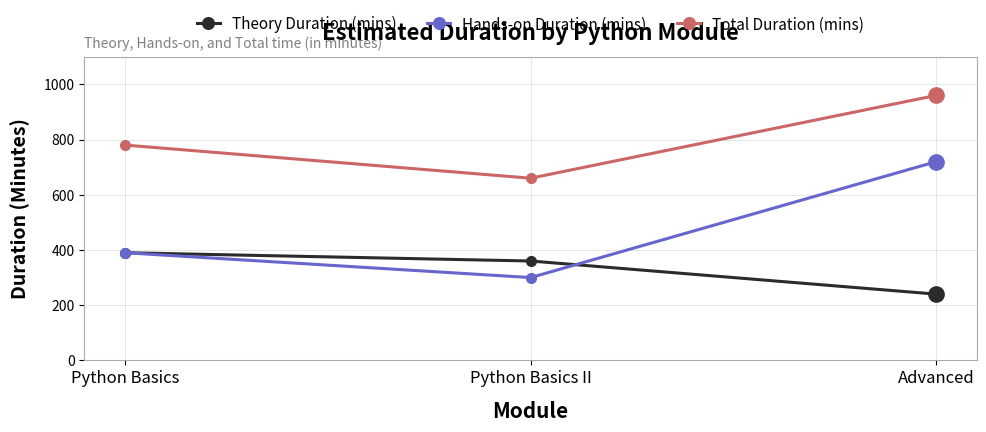

Reading left to right, what are all the values shown in this chart?

Theory Duration (mins): 390	360	240
Hands-on Duration (mins): 390	300	720
Total Duration (mins): 780	660	960